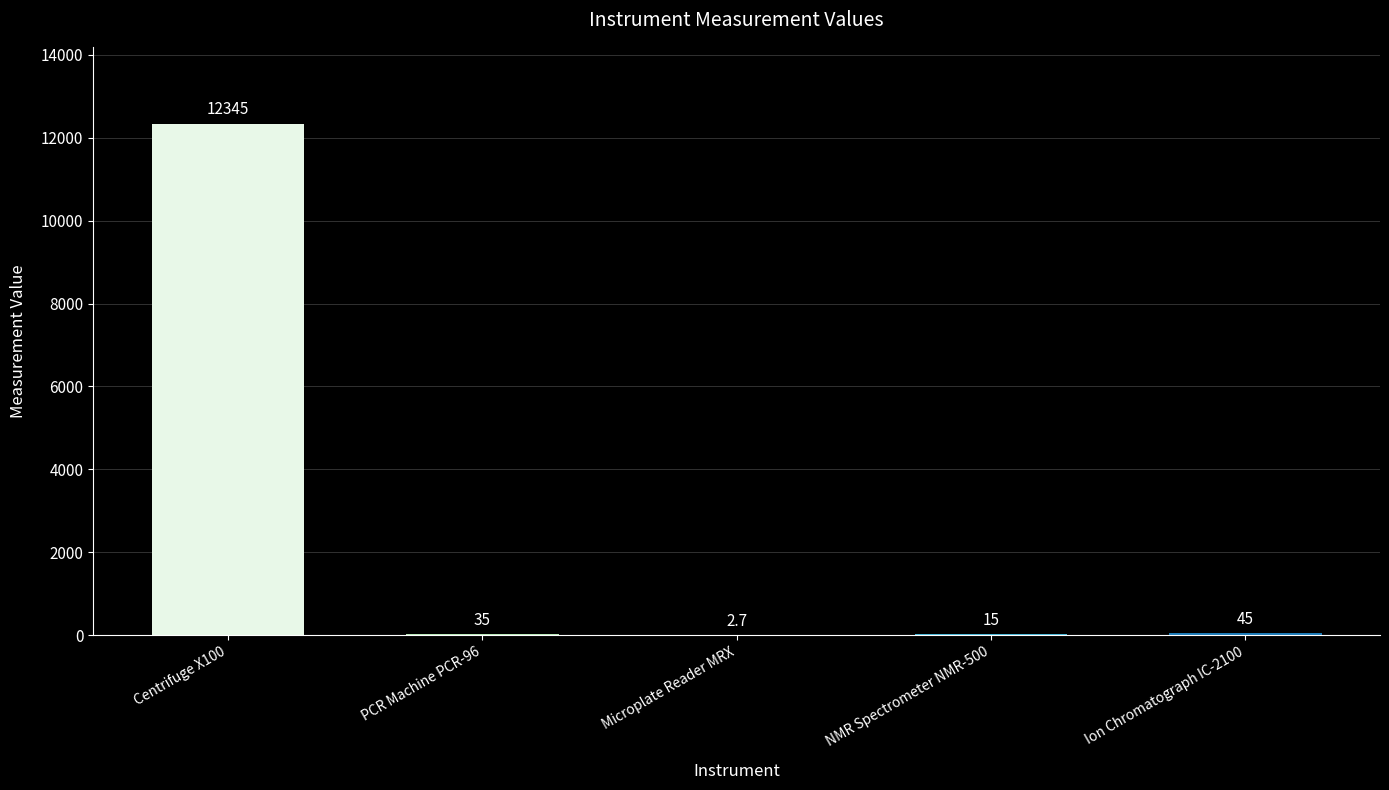

The chart shows a value of 2.7 at Microplate Reader MRX. True or false?

True